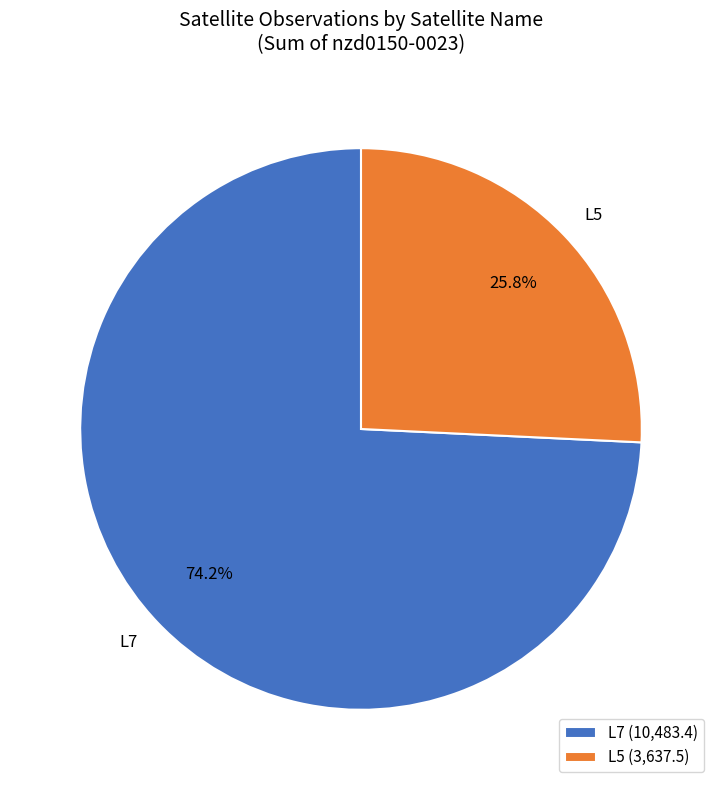

To the nearest percent, what is the average slice percentage?

50%